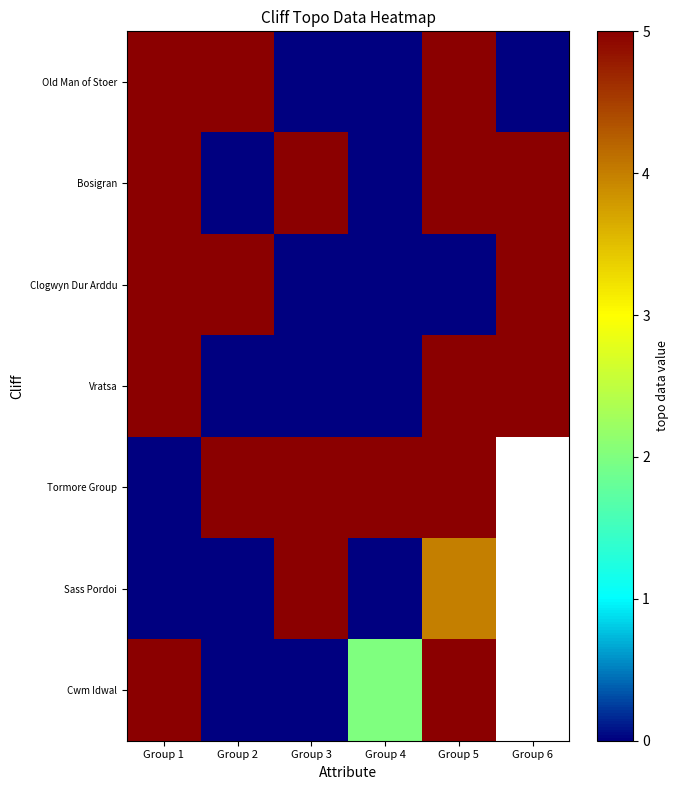

At how many categories does at least one series exceed 1?

6